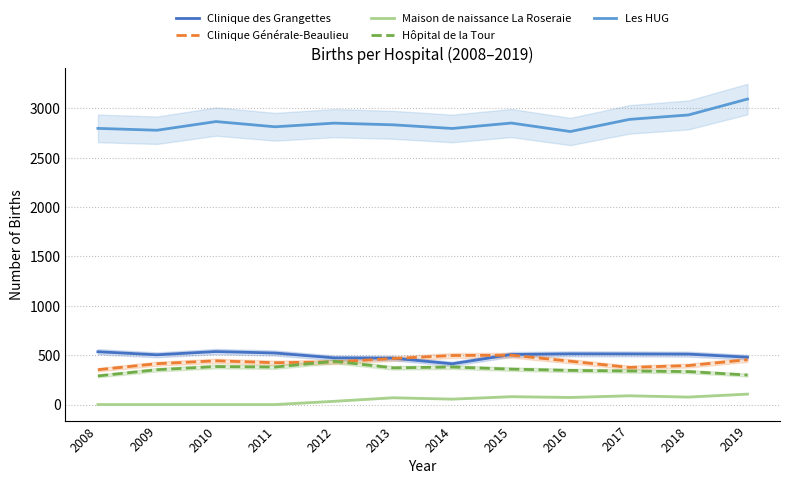

Which series has the largest range (max minus min)?

Les HUG